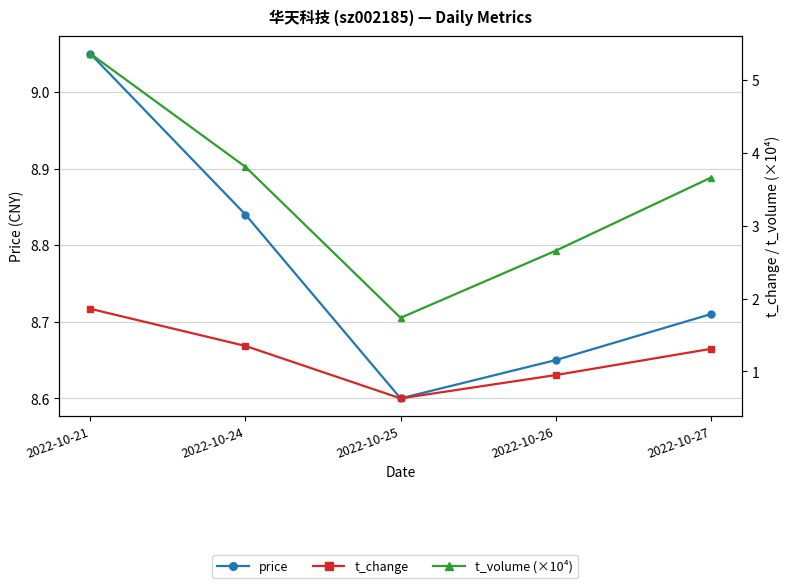

What is the sum of all t_volume (×10⁴) values?

17.2